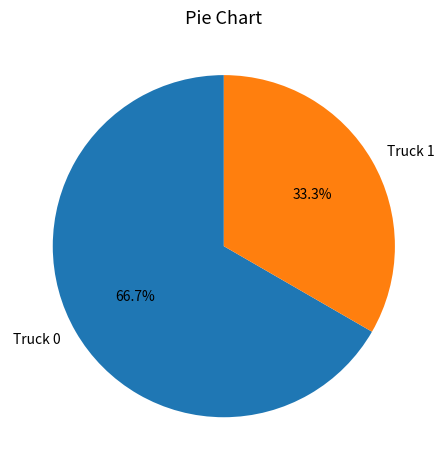

Rank the categories by value from highest to lowest.

Truck 0, Truck 1